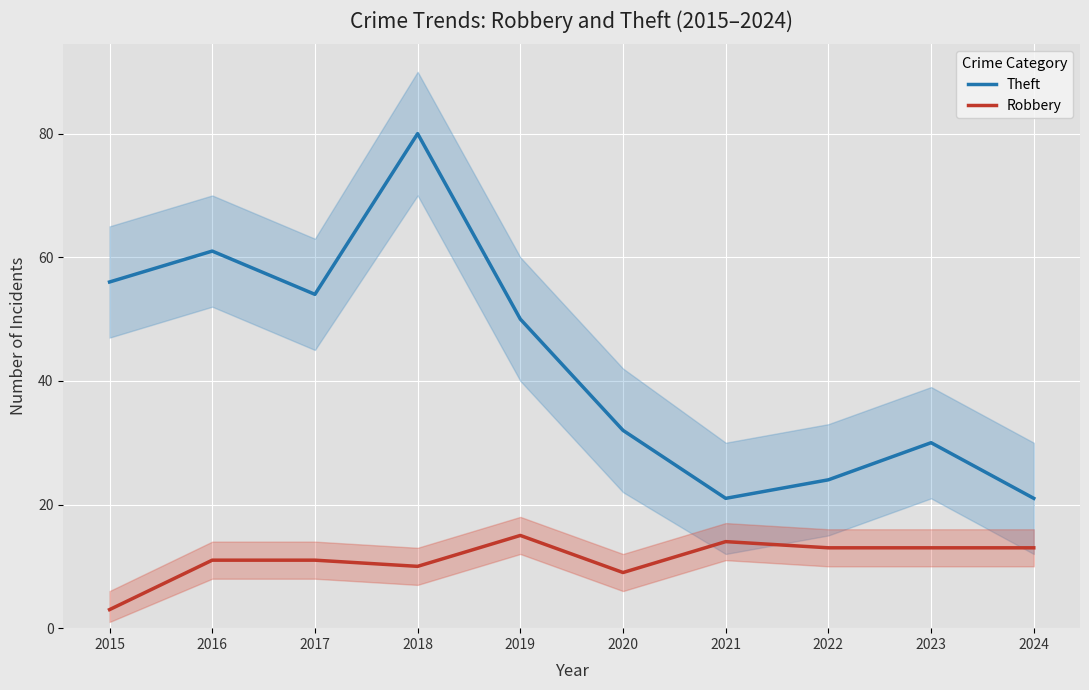

True or false: Robbery and Theft cross at least once.

False